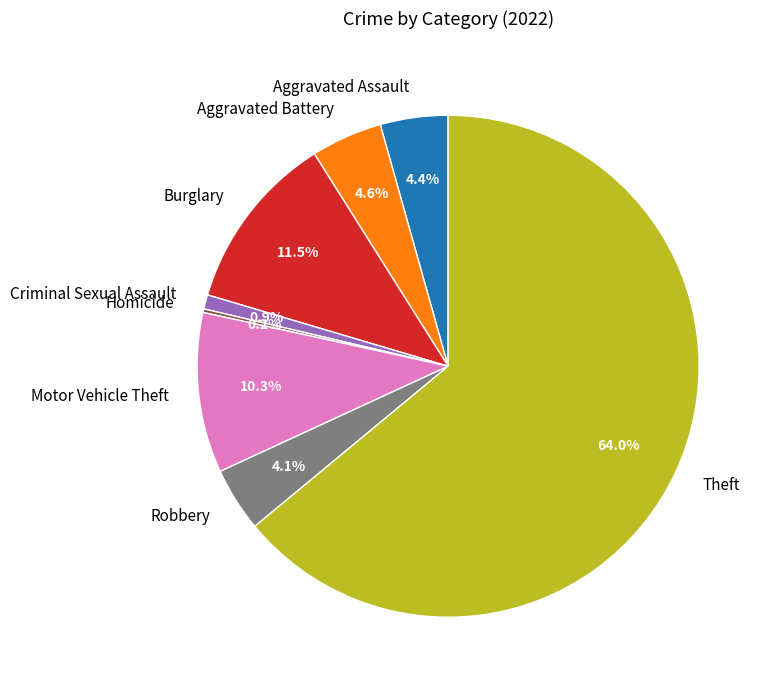

To the nearest percent, what portion does Robbery represent?

4%